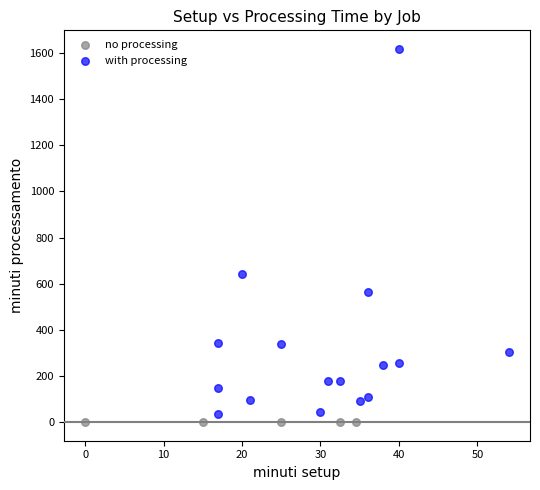

Which series reaches the minimum Y coordinate?

no processing